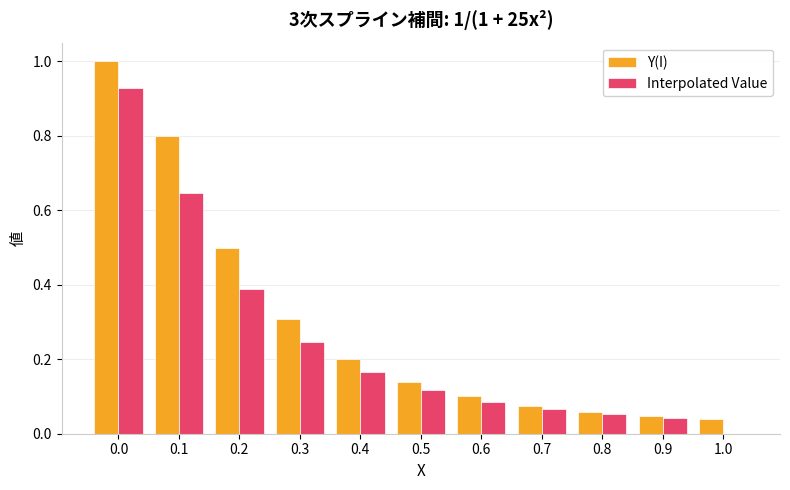

What is the greatest value displayed?

1.0